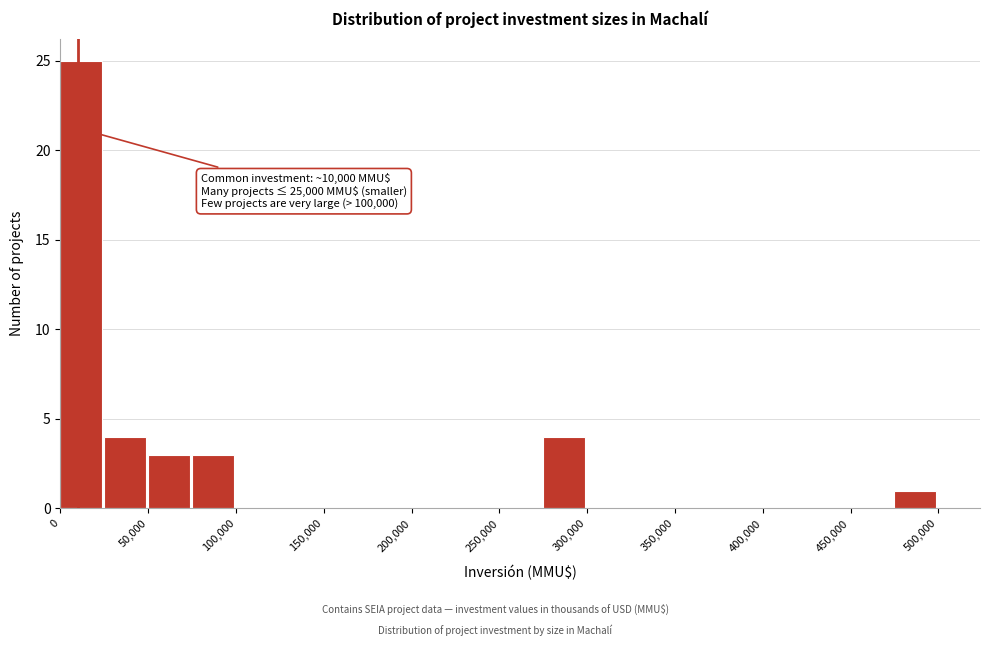

Over which range of the x-axis is the bar tallest?

0 to 25000